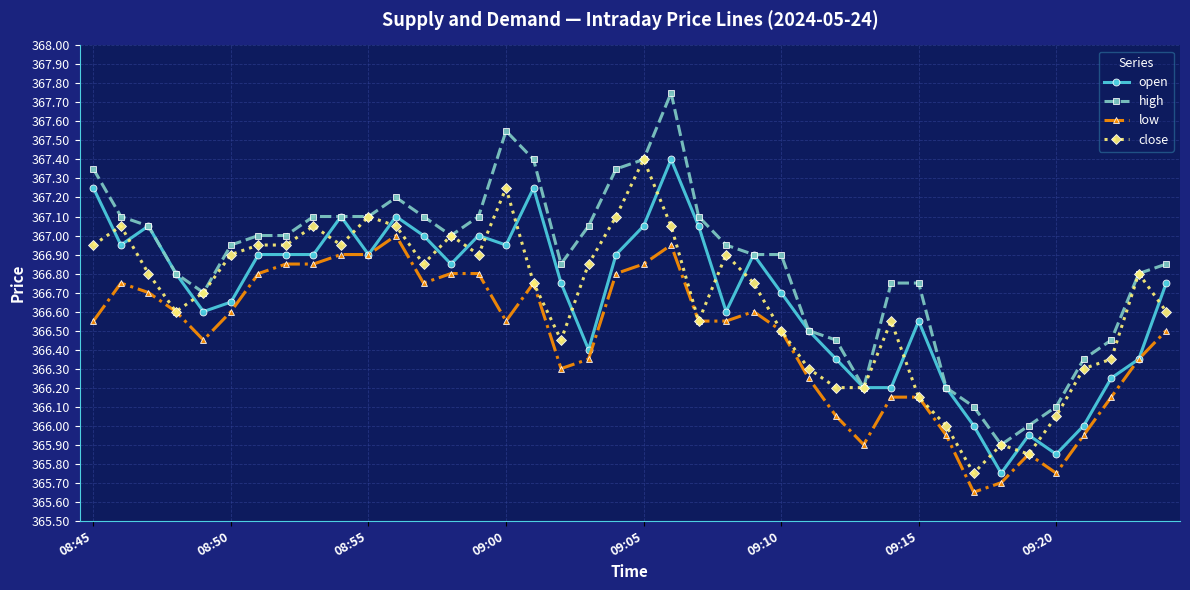

Does the chart have visible grid lines?

Yes